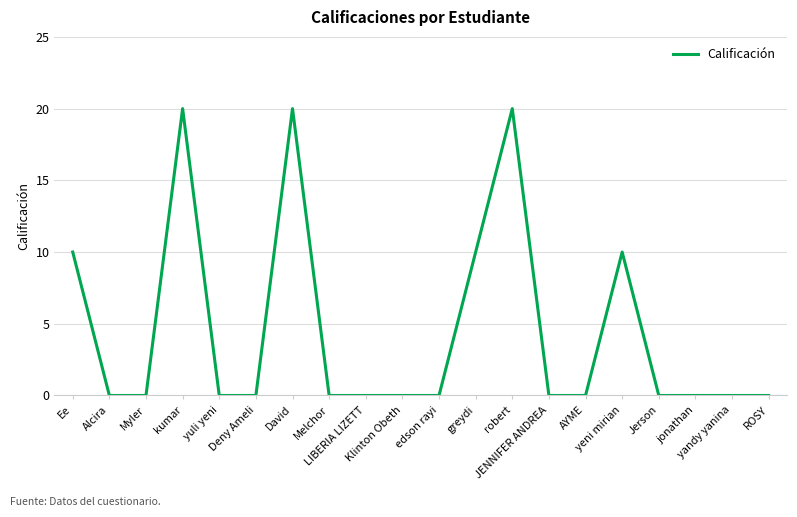

What is the maximum value shown in the chart?

20